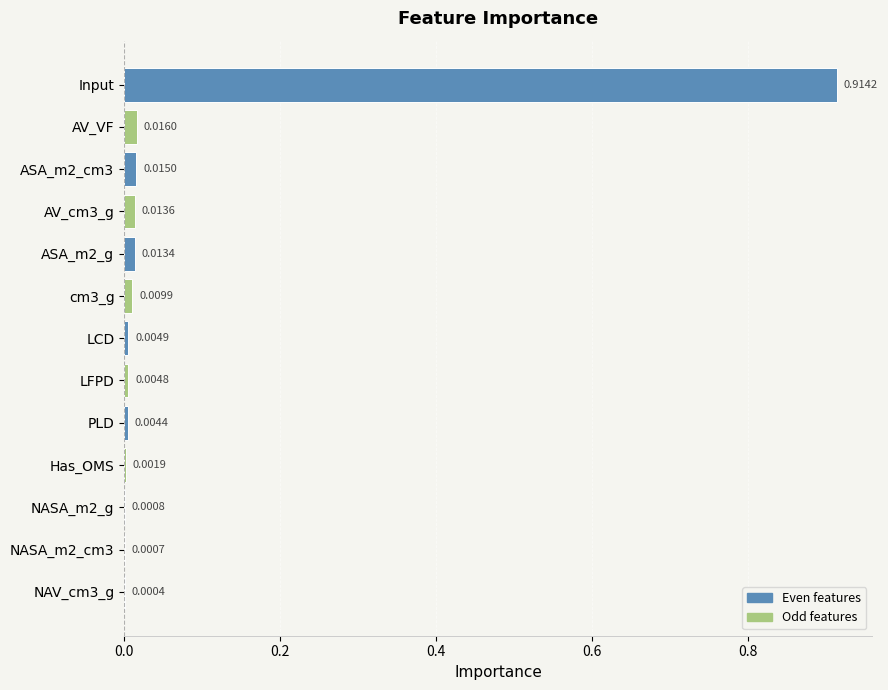

What is the sum of all values?

1.0